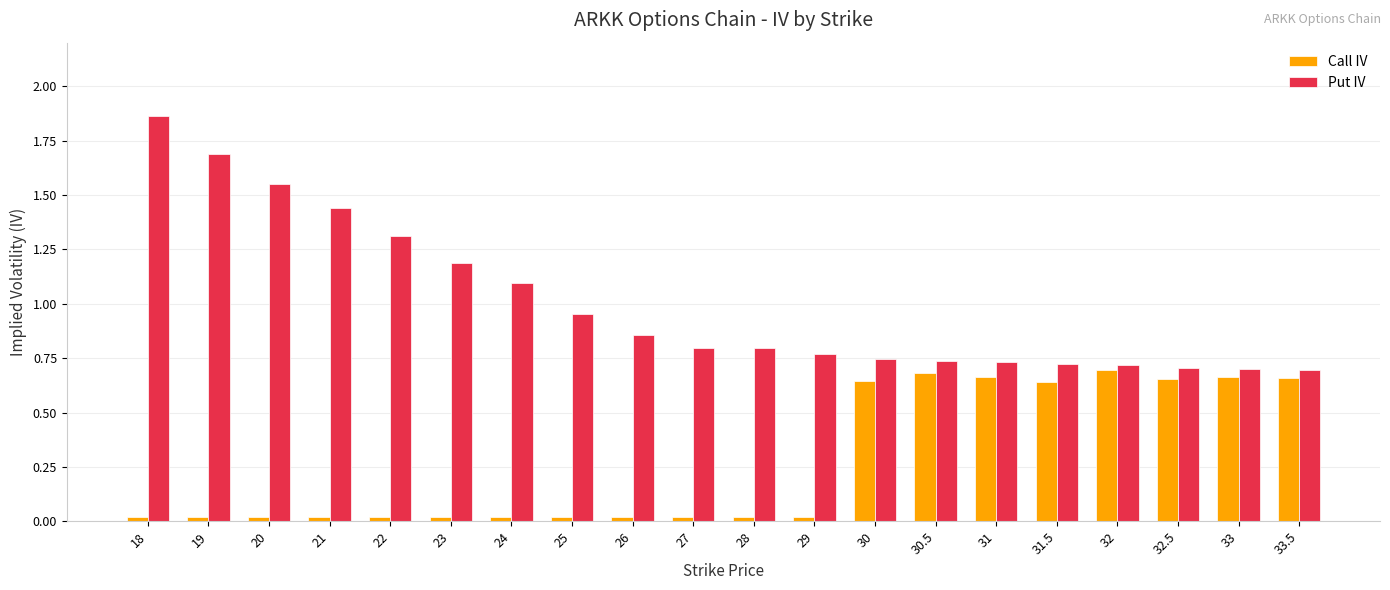

Rank the series by their maximum value, from lowest to highest.

Call IV, Put IV